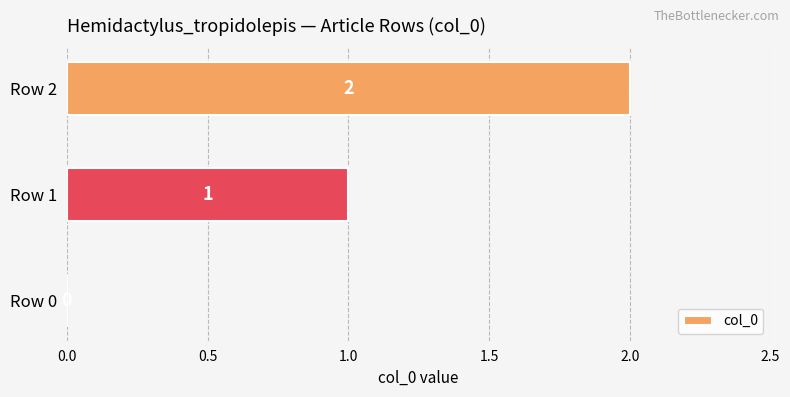

The value at Row 2 is 2. True or false?

True